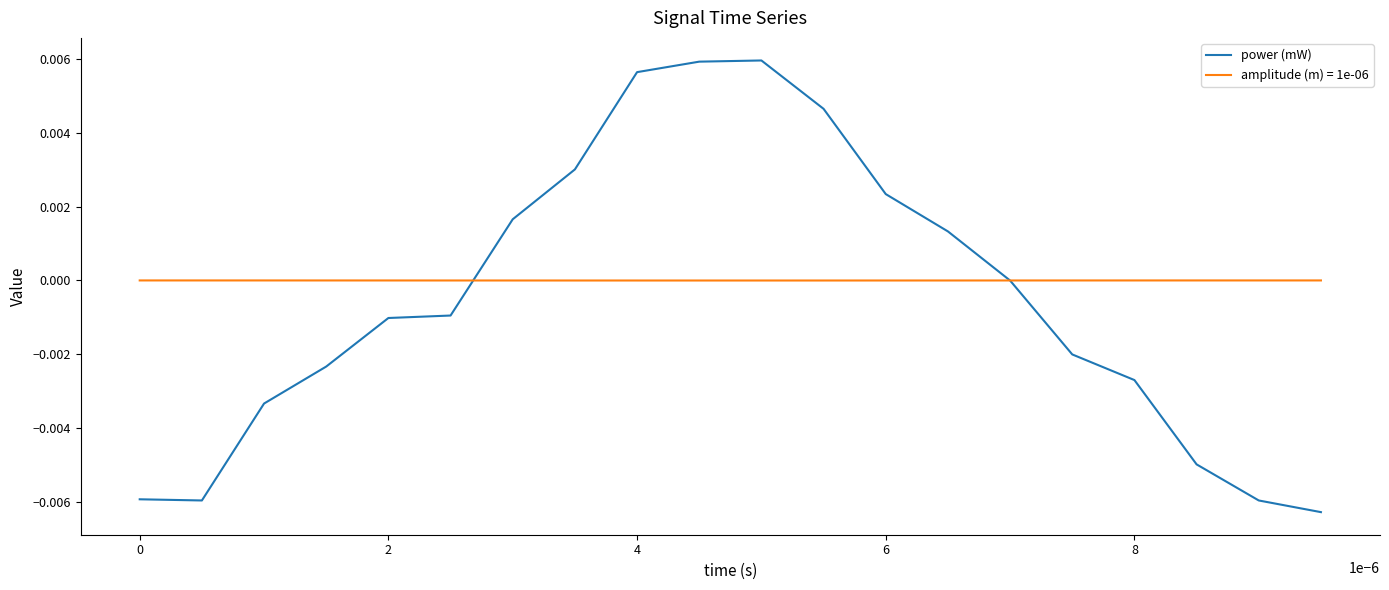

Which series has the largest total across all categories?

amplitude (m) = 1e-06